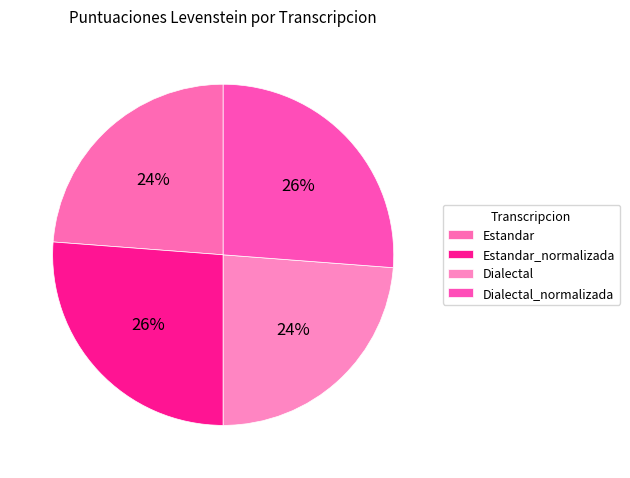

What is the smallest slice in the pie chart?

Estandar